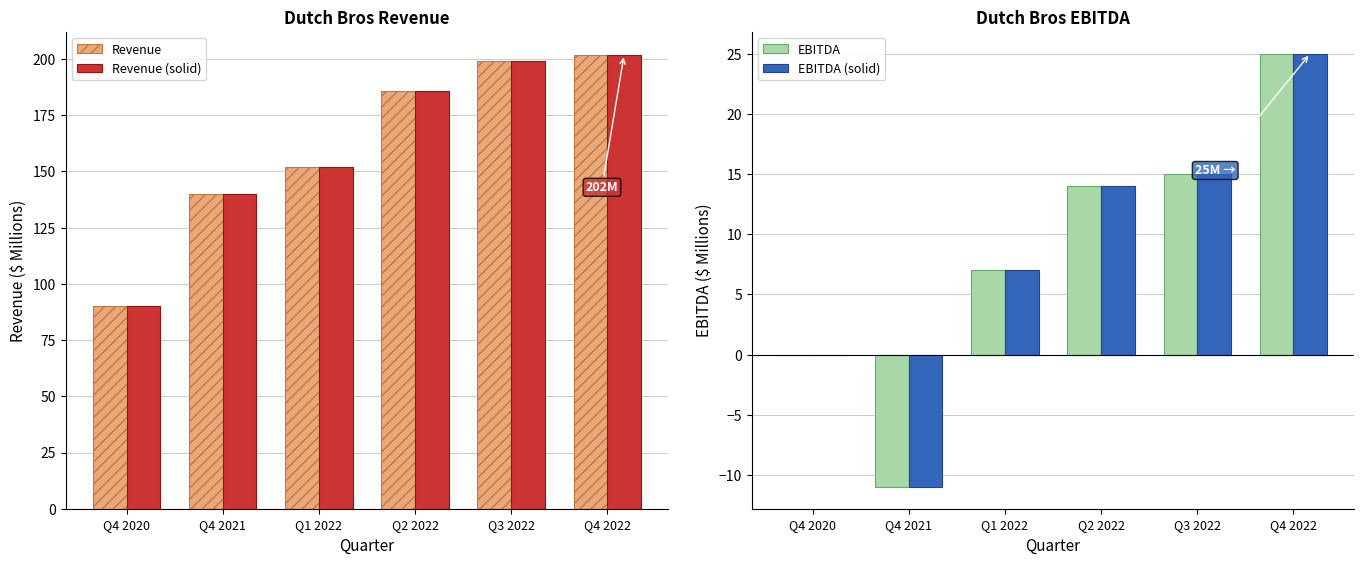

Which series has the largest total across all categories?

Revenue